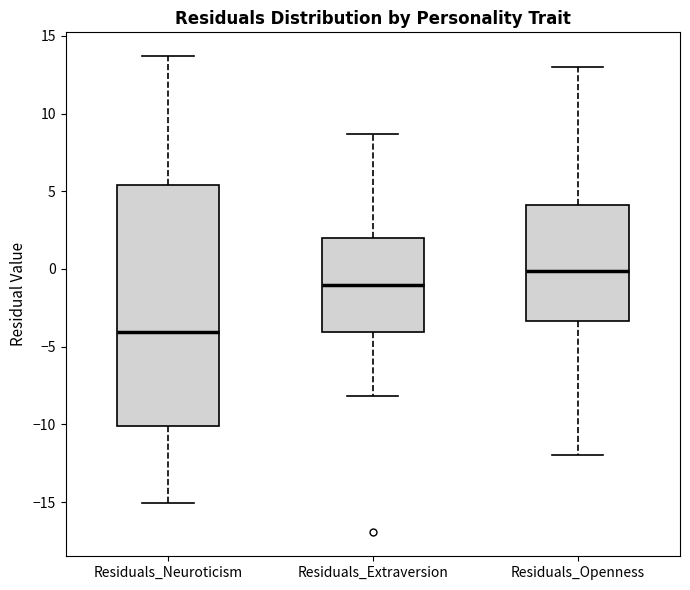

Reading left to right, transcribe this box plot: for each box, give where its median line is, the range the box spans, and where its two whiskers end, as read against the y-axis. The values are not printed on the chart, so give them approximately, as read against the axis.

Residuals_Neuroticism: median -4.0, box -10.0 to 5.5, whiskers -15.0 to 13.5
Residuals_Extraversion: median -1.0, box -4.0 to 2.0, whiskers -8.0 to 8.5
Residuals_Openness: median 0.0, box -3.5 to 4.0, whiskers -12.0 to 13.0